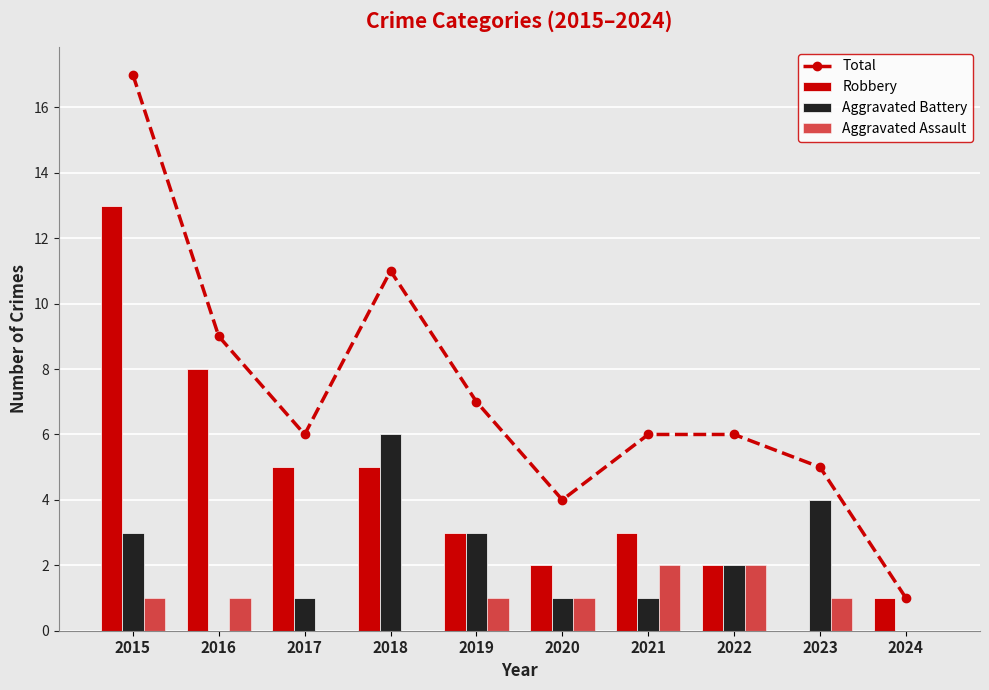

What is the spread (max minus min) of values at 2017?

6